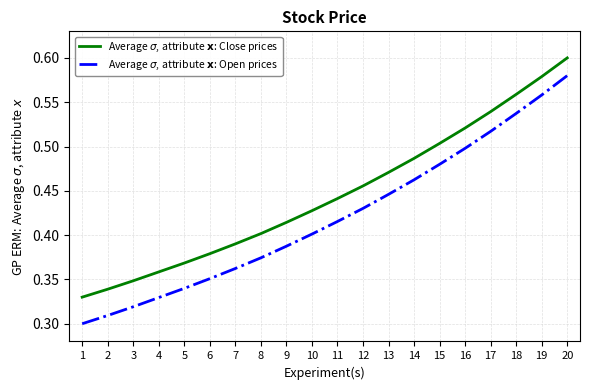

What is the total value across all series at 3?

0.7